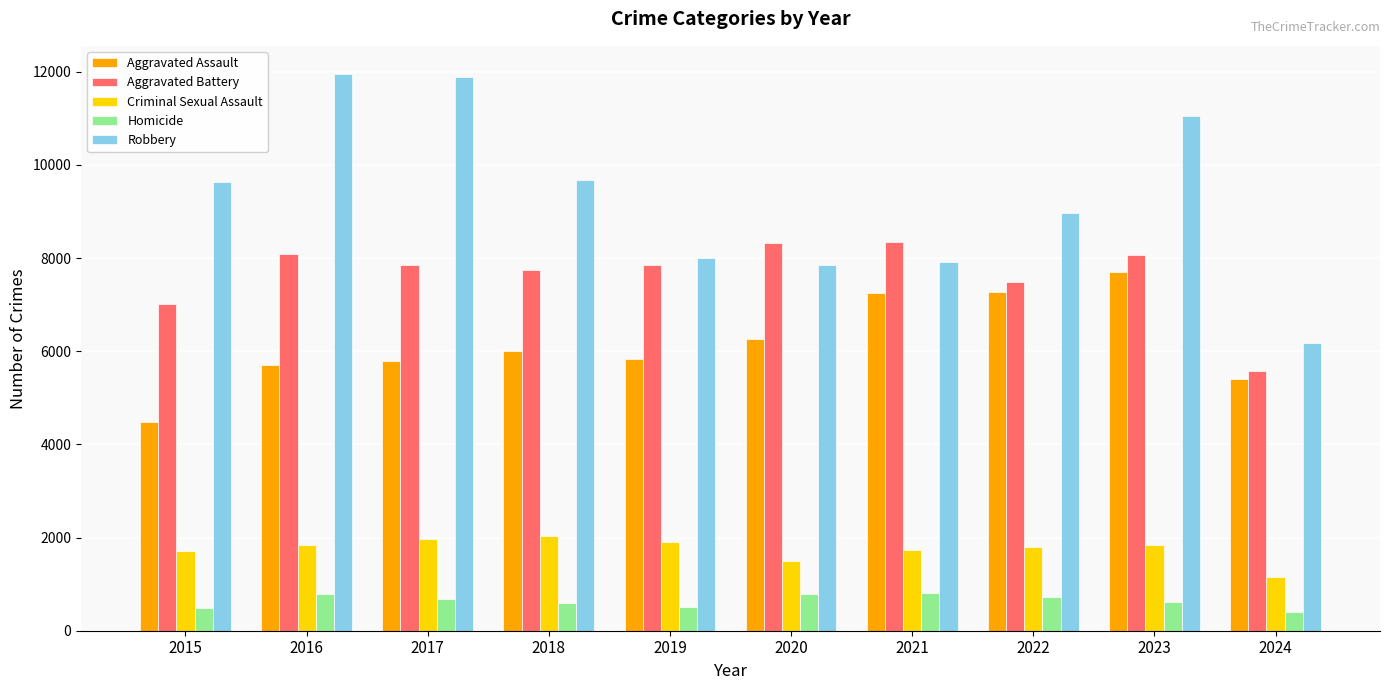

What is the minimum value shown in the chart?

399